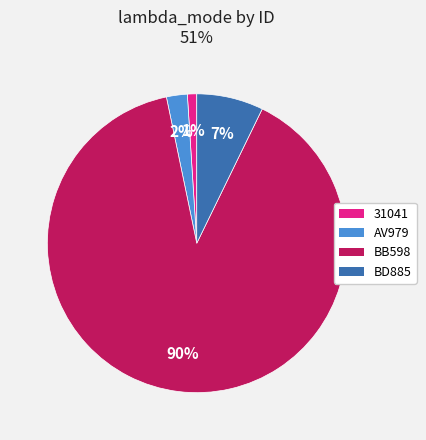

Which slice represents more than half of the pie?

BB598